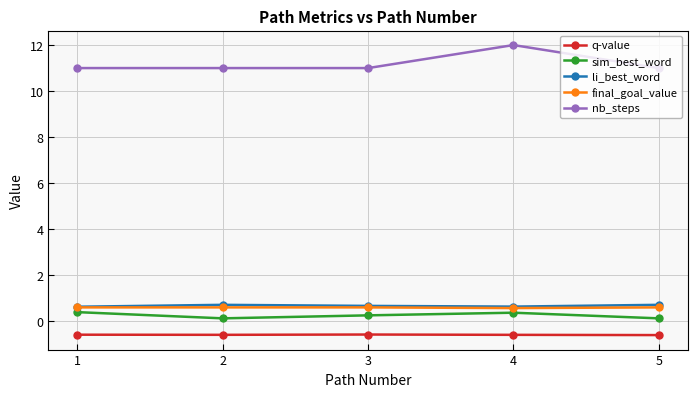

What is the smallest value displayed?

-0.6